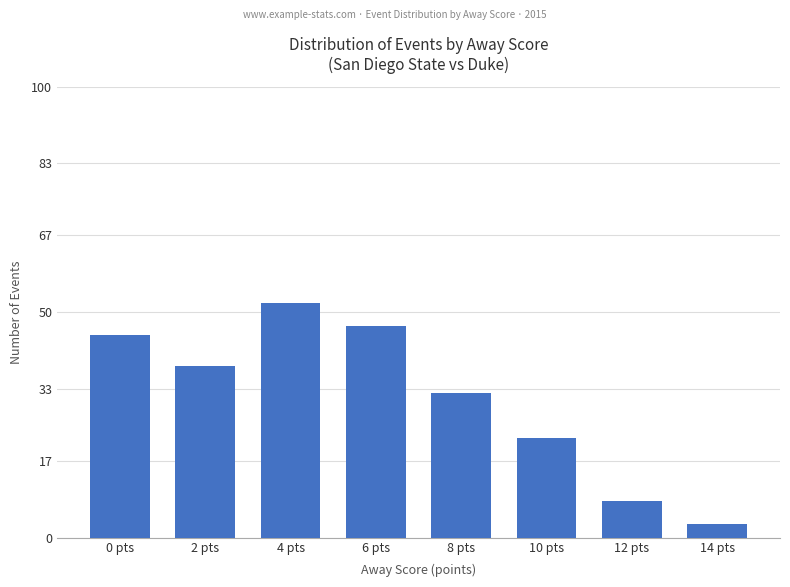

What is the sum of all values?

247